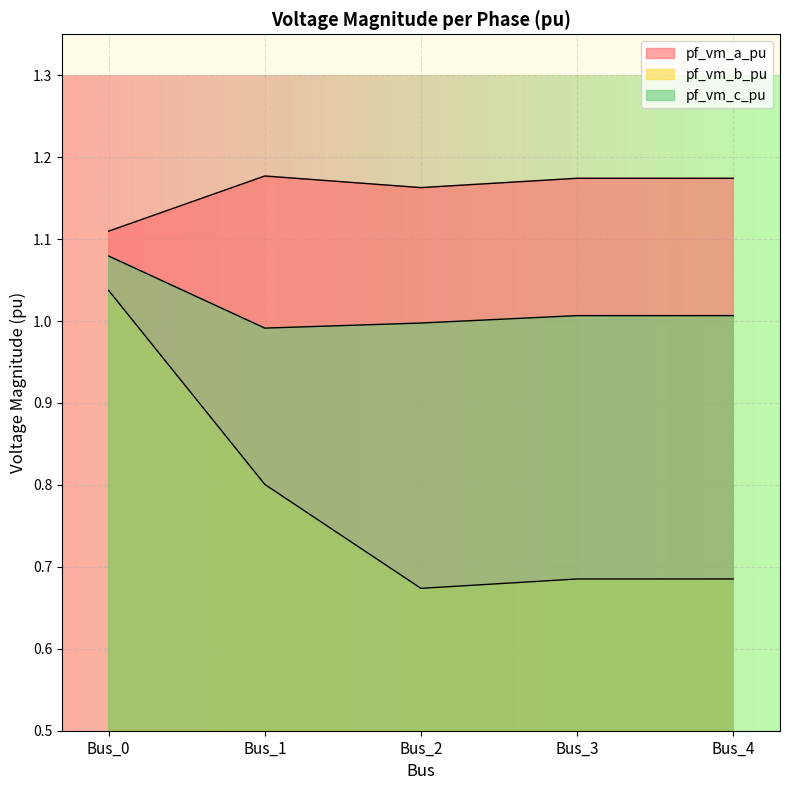

Which series has the largest total across all categories?

pf_vm_a_pu